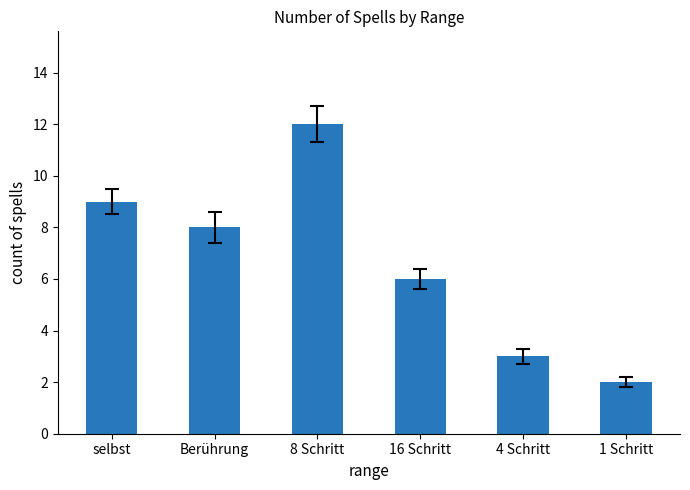

Rank the categories by value from highest to lowest.

8 Schritt, selbst, Berührung, 16 Schritt, 4 Schritt, 1 Schritt